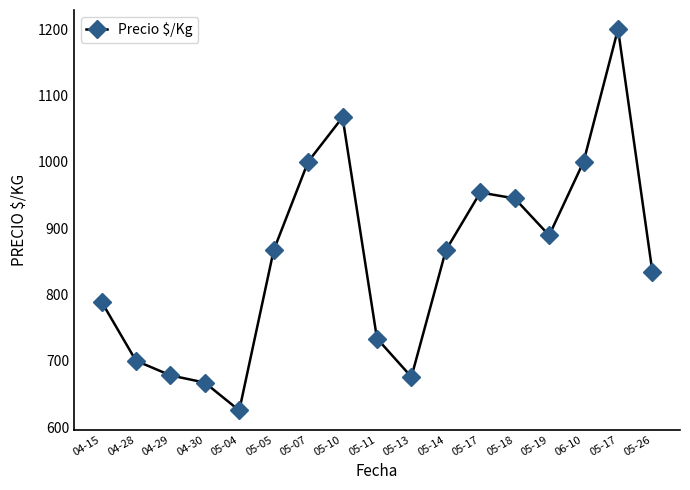

Which has a higher value, 05-13 or 05-04?

05-13